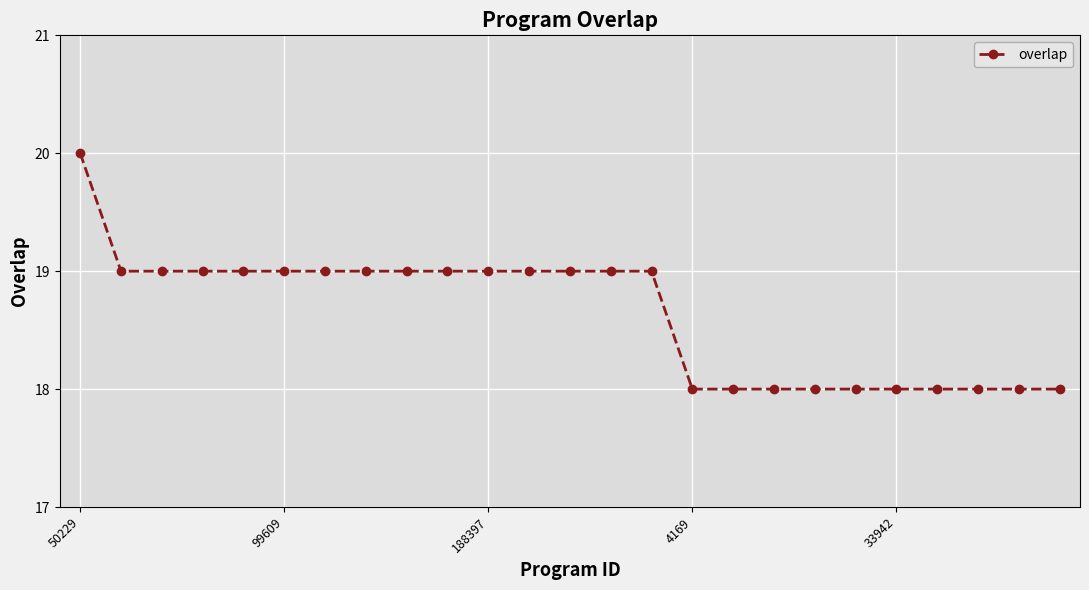

What is the smallest value displayed?

18